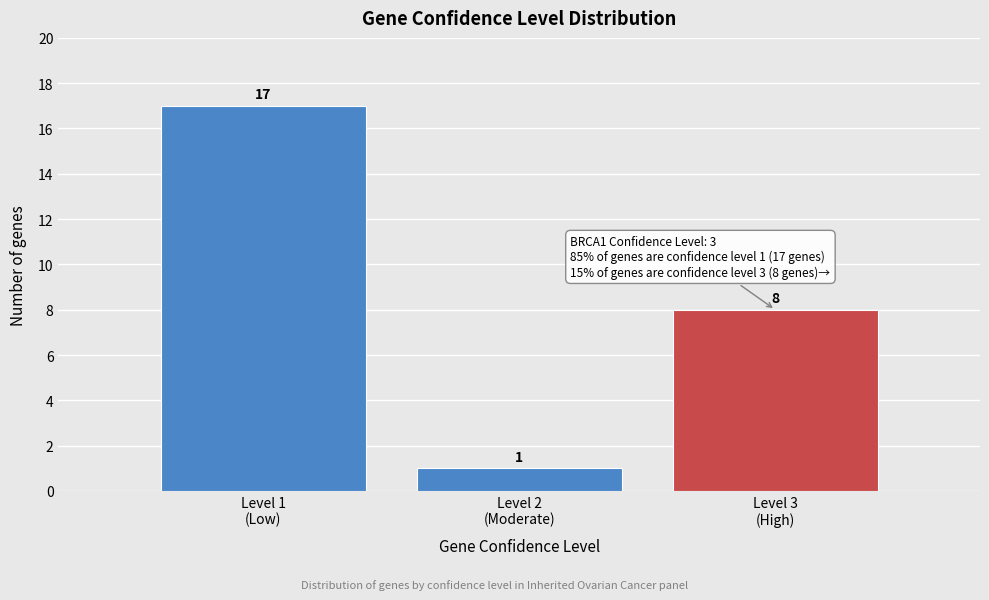

Reading left to right, transcribe all the data shown in this chart.

17	1	8